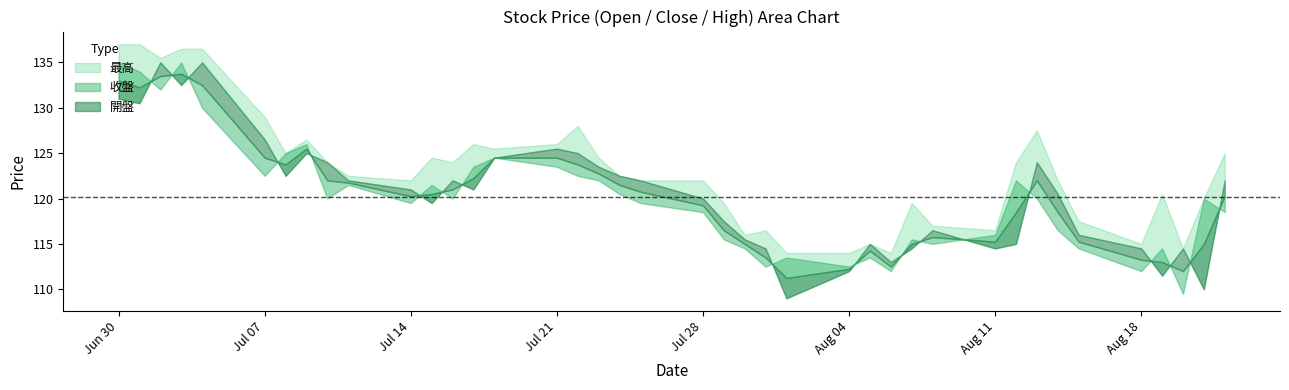

True or false: 最高 has more than 1 interior local peaks.

True